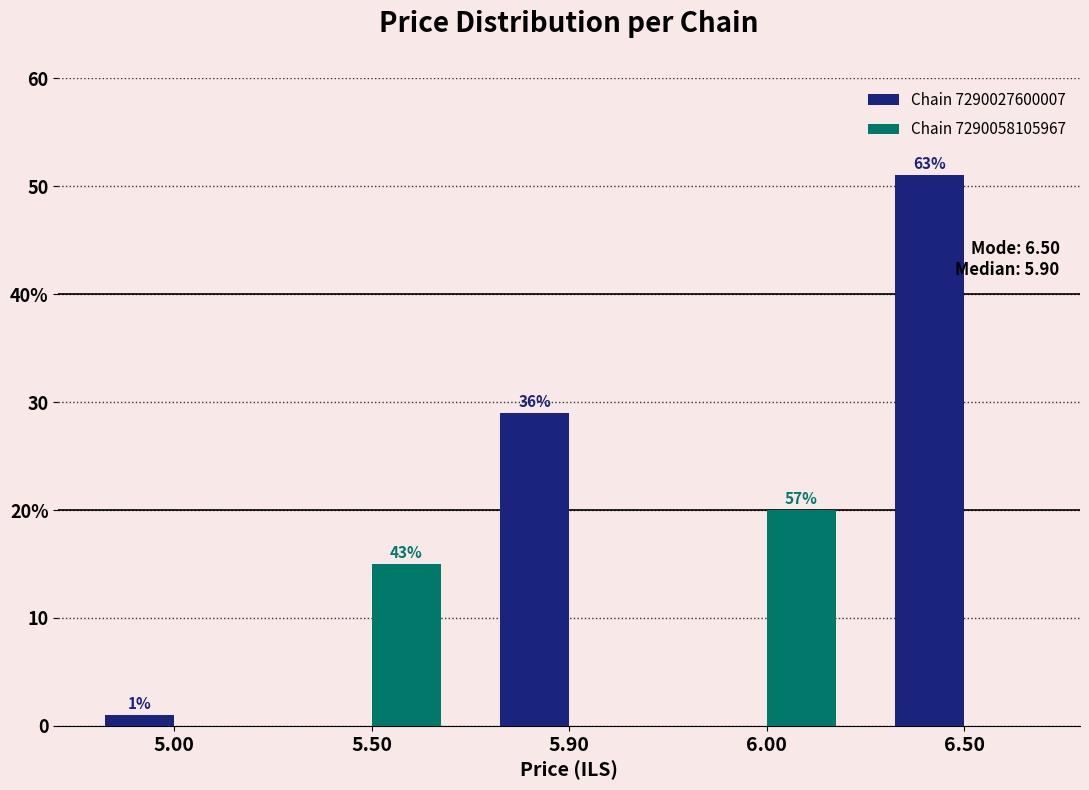

What is the maximum value for Chain 7290058105967?

20